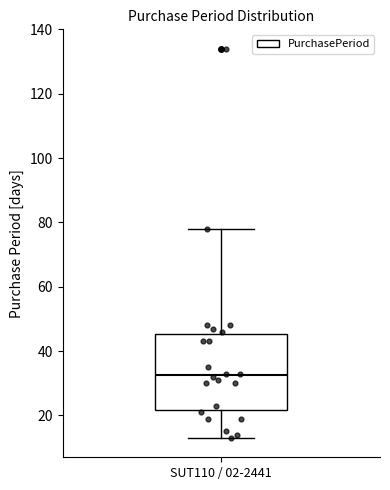

Transcribe this box plot: give where the median line is, the range the box spans, and where the two whiskers end, as read against the y-axis. The values are not printed on the chart, so give them approximately, as read against the axis.

median 32, box 22 to 46, whiskers 14 to 78